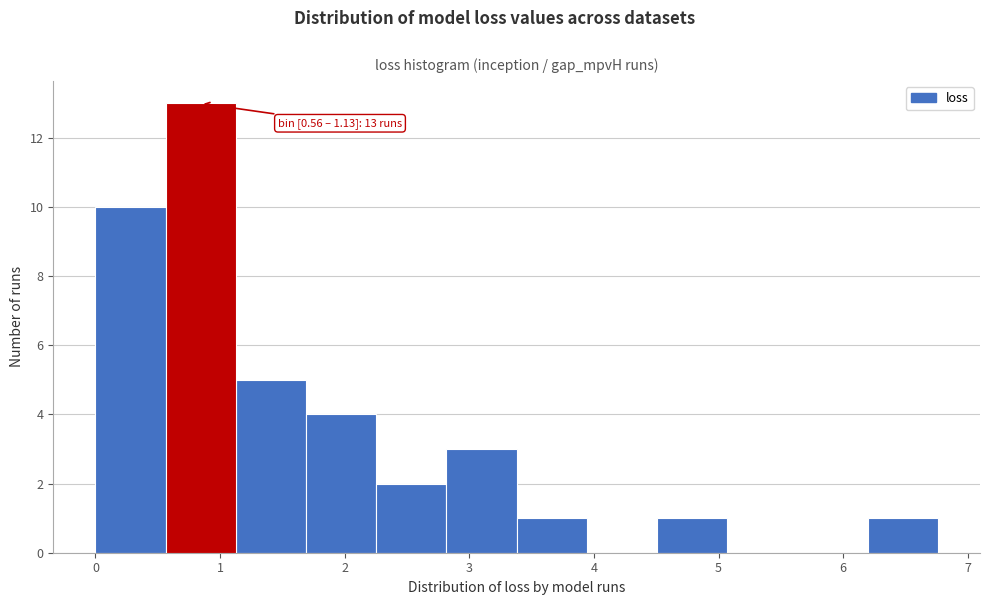

Over which range of the x-axis is the bar tallest?

0.6 to 1.1